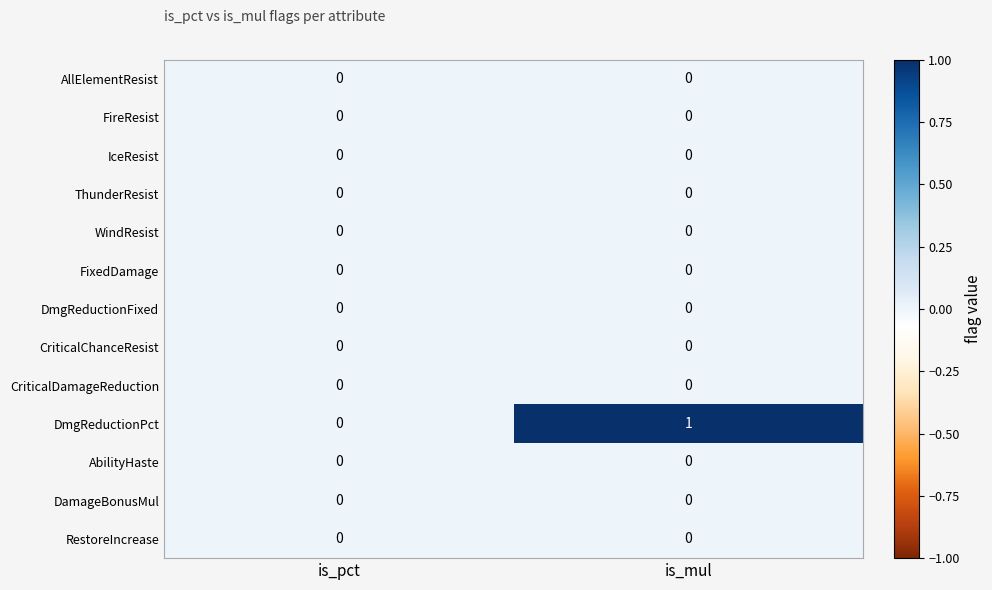

Which series has the largest total across all categories?

DmgReductionPct